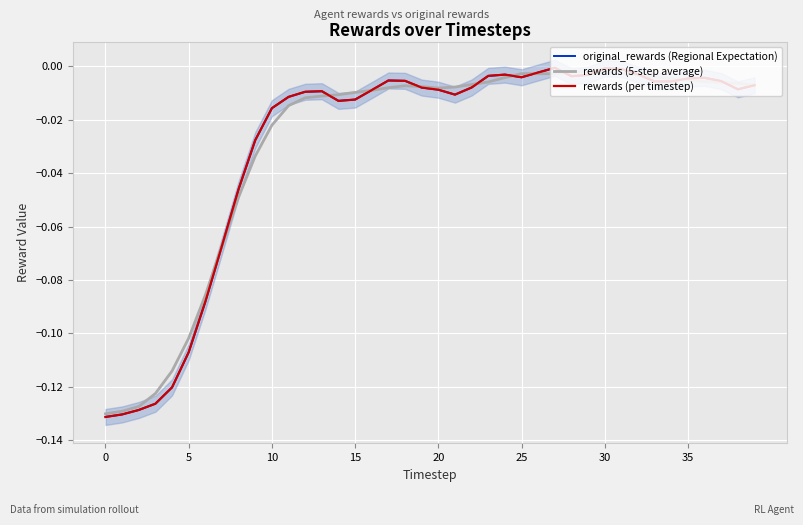

After their last crossing, which series has the higher values: rewards (per timestep) or rewards (5-step average)?

rewards (5-step average)